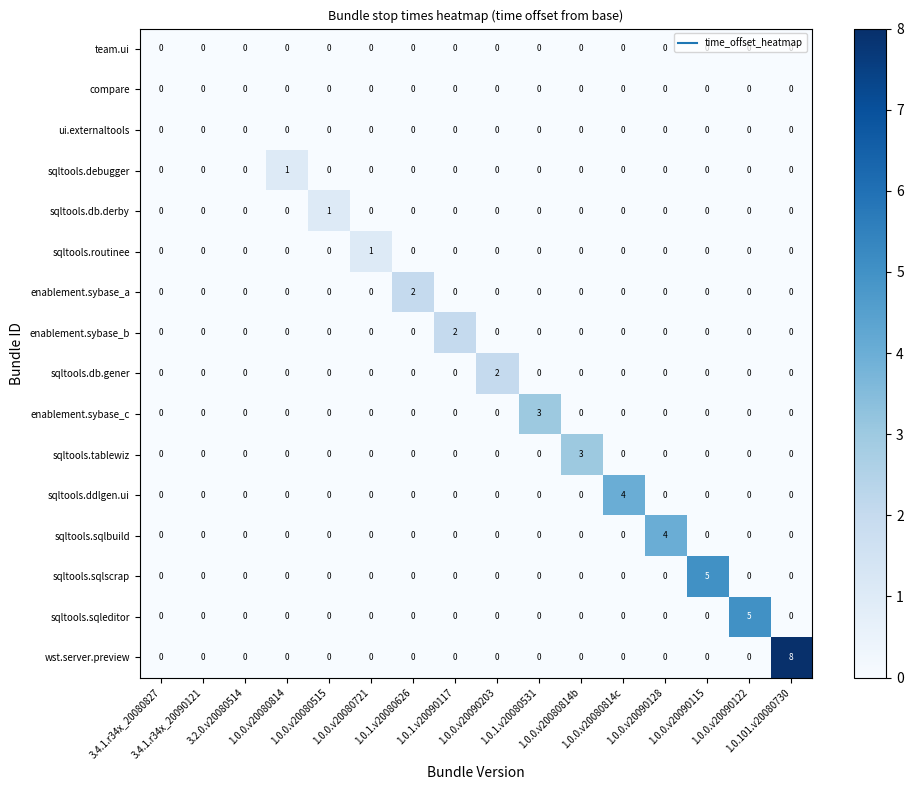

What is the maximum value shown in the chart?

8